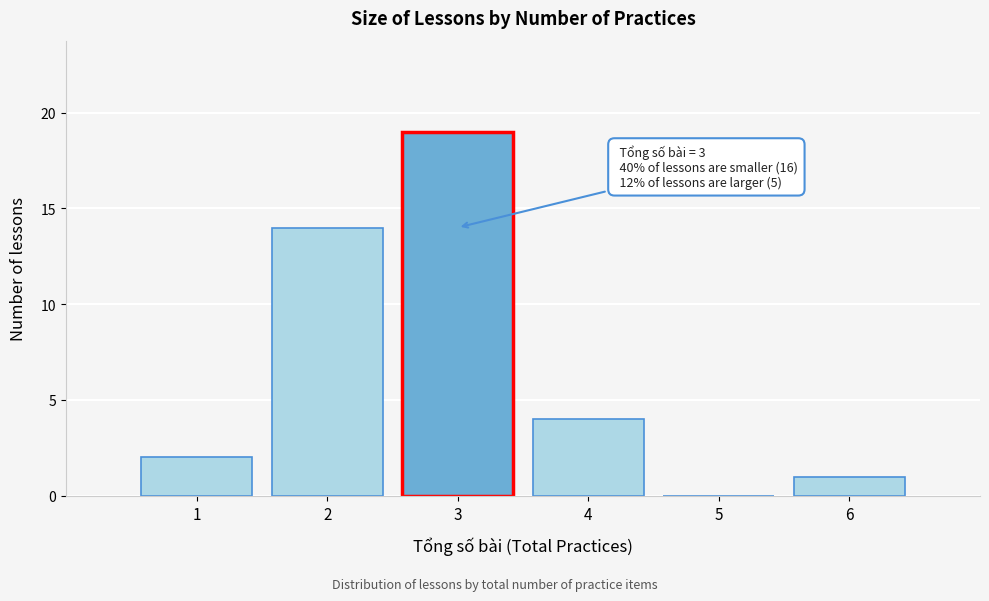

Which range on the x-axis has the tallest bar?

2.5 to 3.5